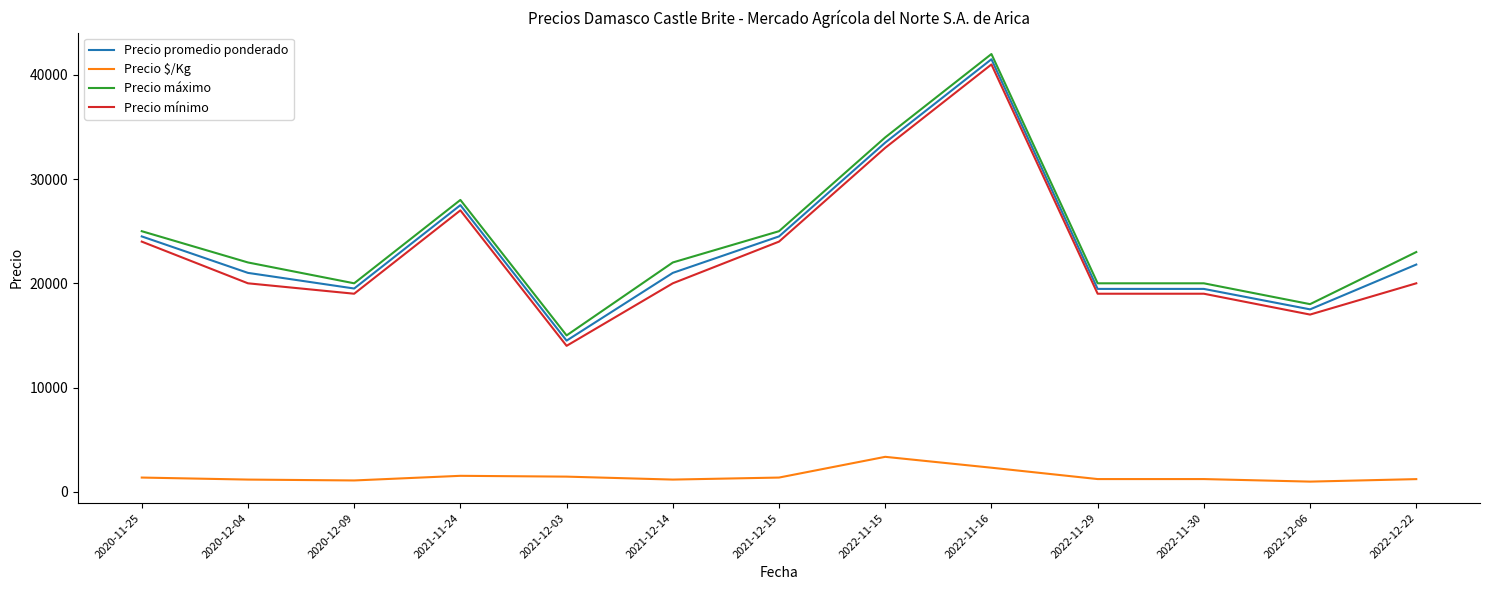

At which label does Precio mínimo reach its peak?

2022-11-16